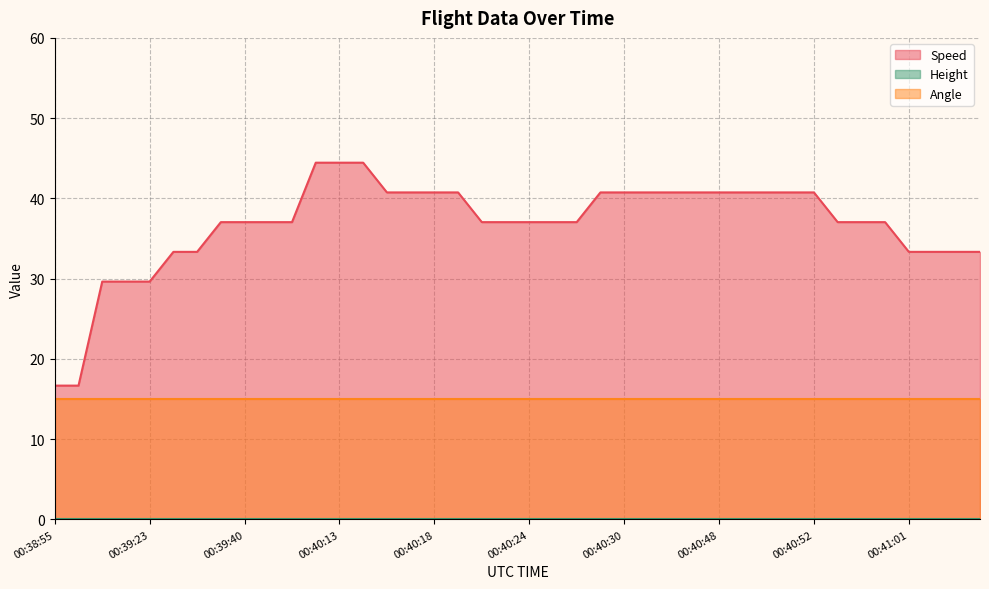

At which label does Speed first exceed 37?

00:39:40